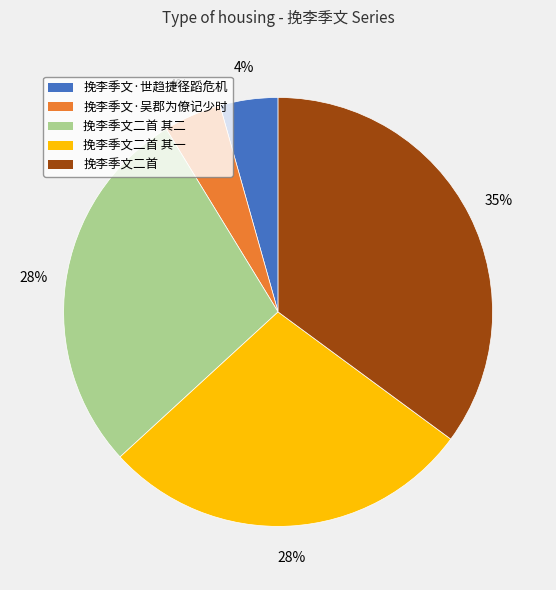

To the nearest percent, what is the difference between the largest and smallest slice percentages?

31%